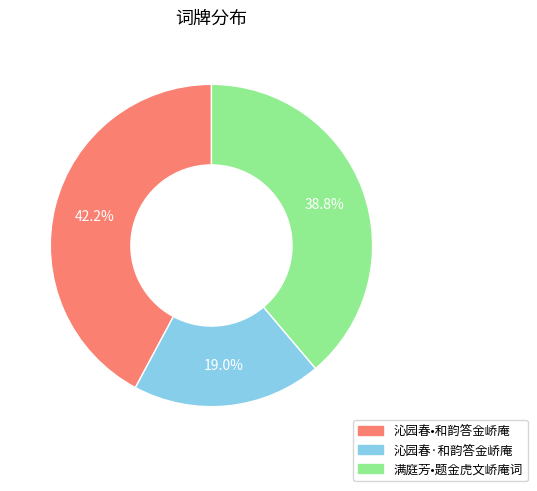

What is the ratio of the value at 沁园春·和韵答金峤庵 to the value at 满庭芳•题金虎文峤庵词?

0.5